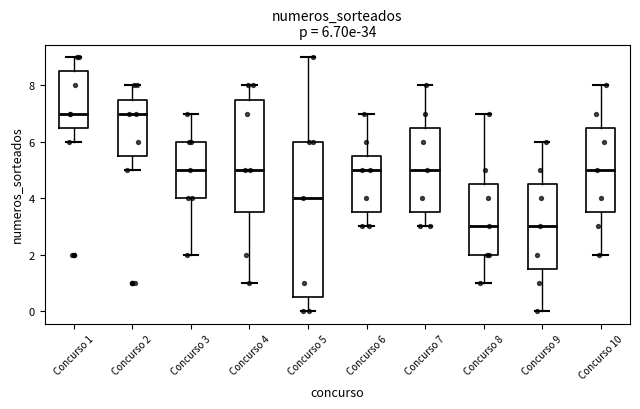

Comparing the boxes themselves (not the whiskers), which one is the tallest?

Concurso 5